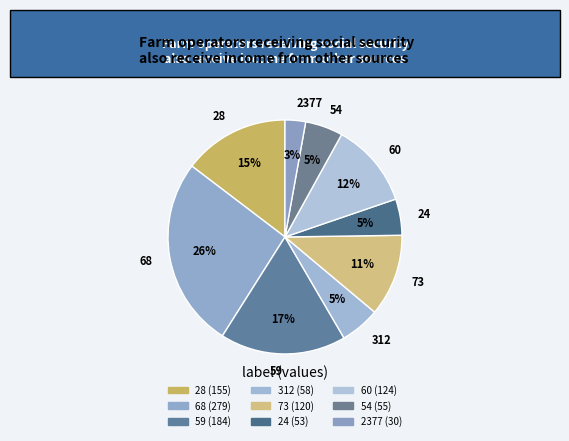

To the nearest percent, what percentage of the pie is 24?

5%